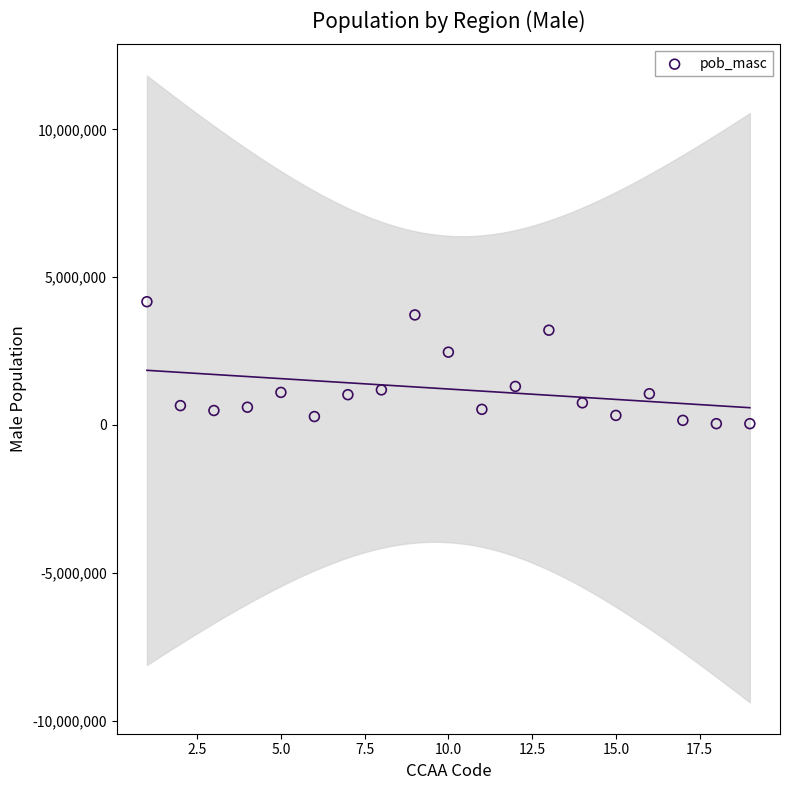

What Y value in the scatter plot is closest to 2105699?

2462321